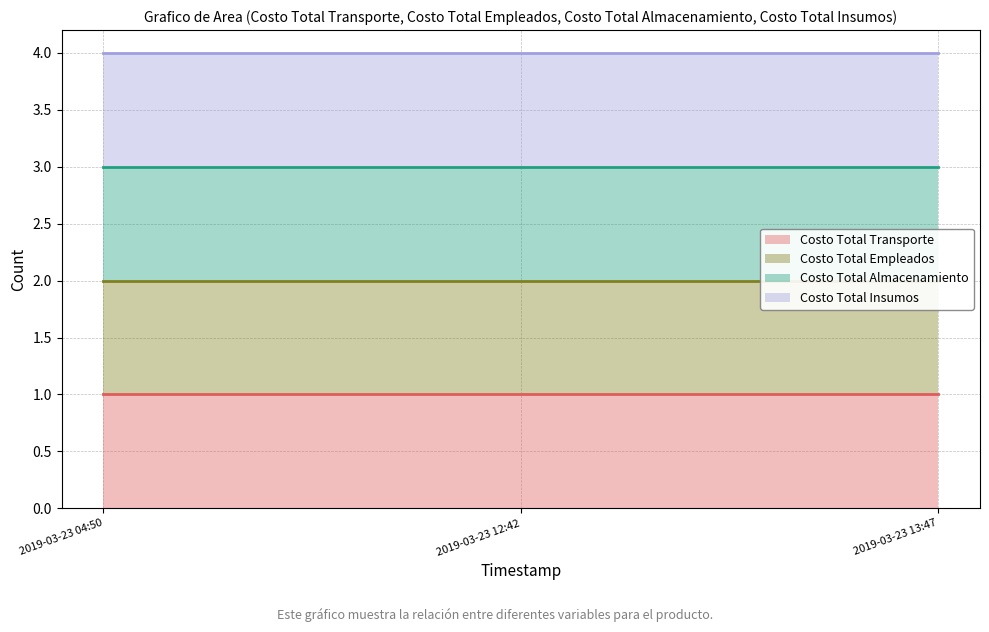

Does the chart have visible grid lines?

Yes